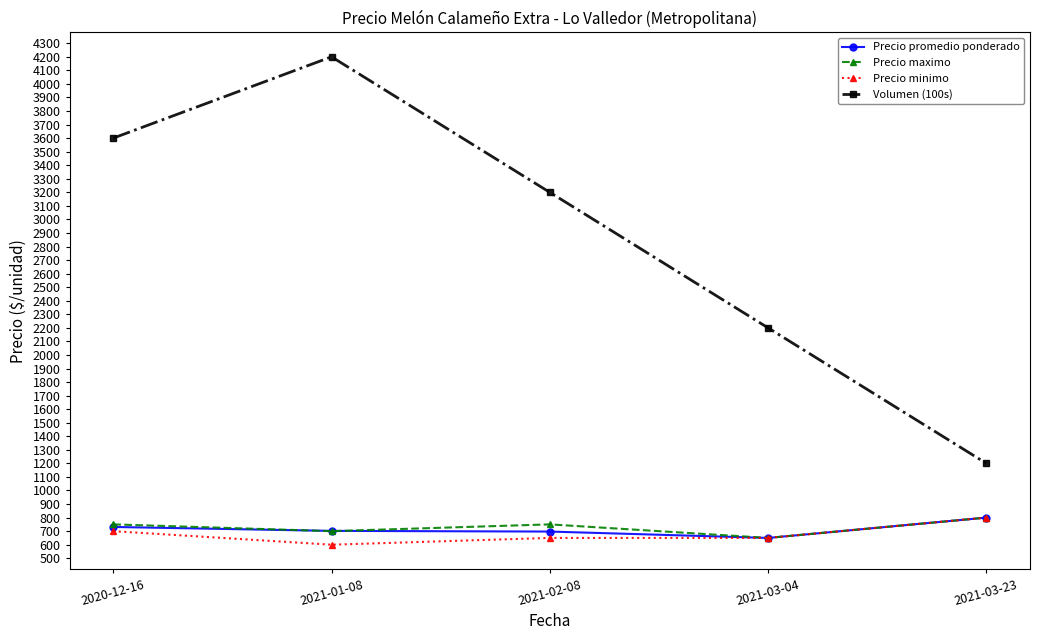

What position from the left is 2020-12-16?

1